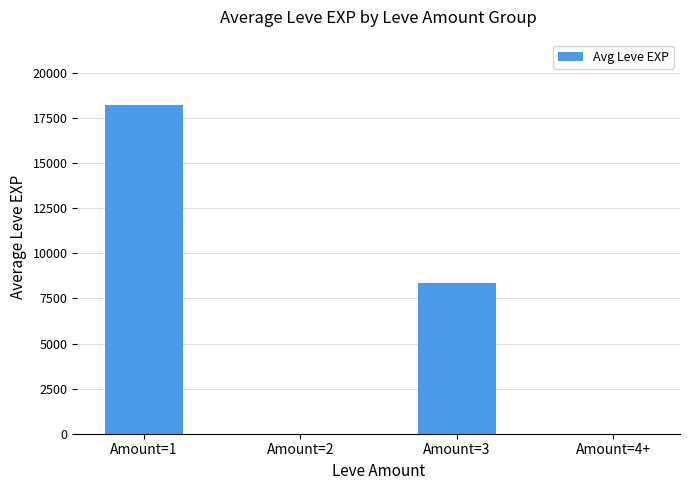

Does the chart contain stacked bars?

No